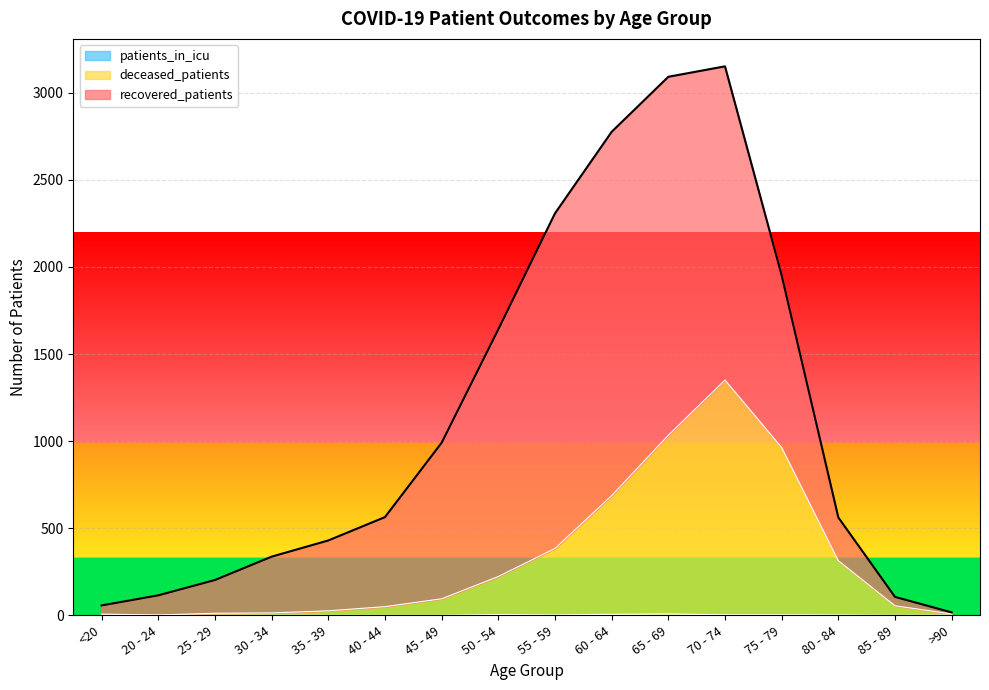

Which has a higher value, >90 or 65 - 69?

65 - 69